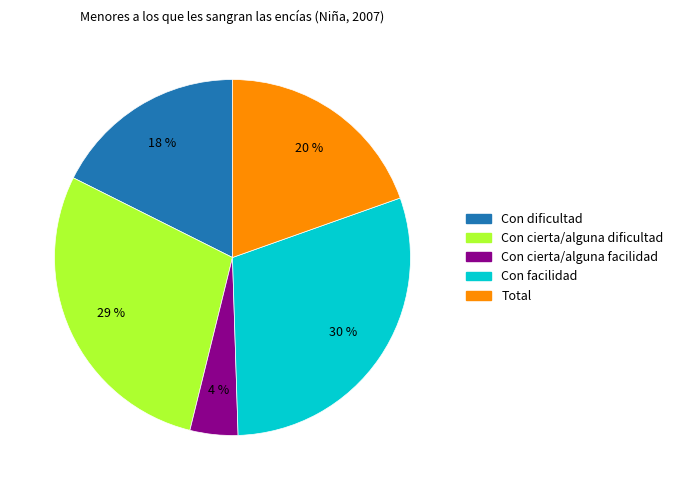

Count the number of slices in the pie.

5